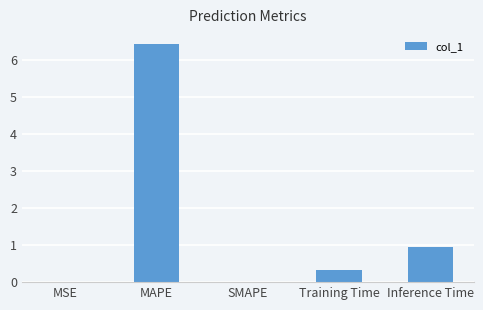

Are the bars horizontal?

No